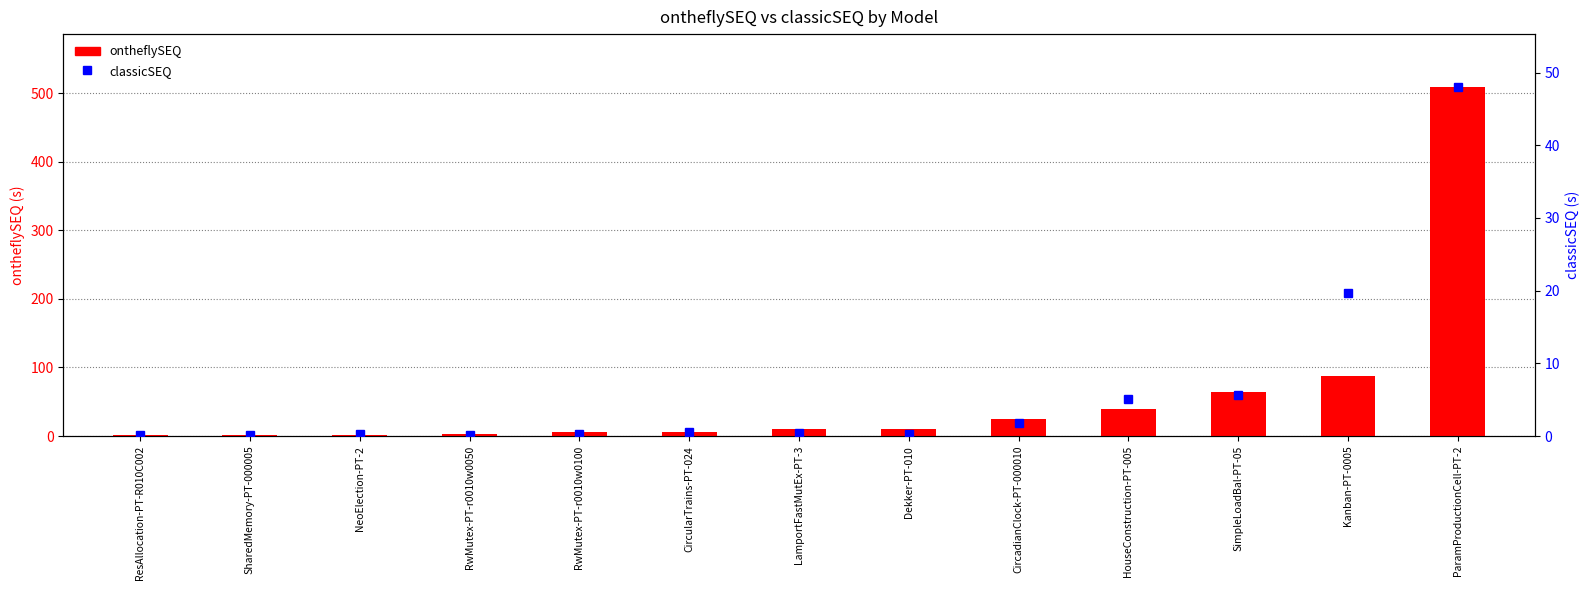

What position from the right is HouseConstruction-PT-005?

4